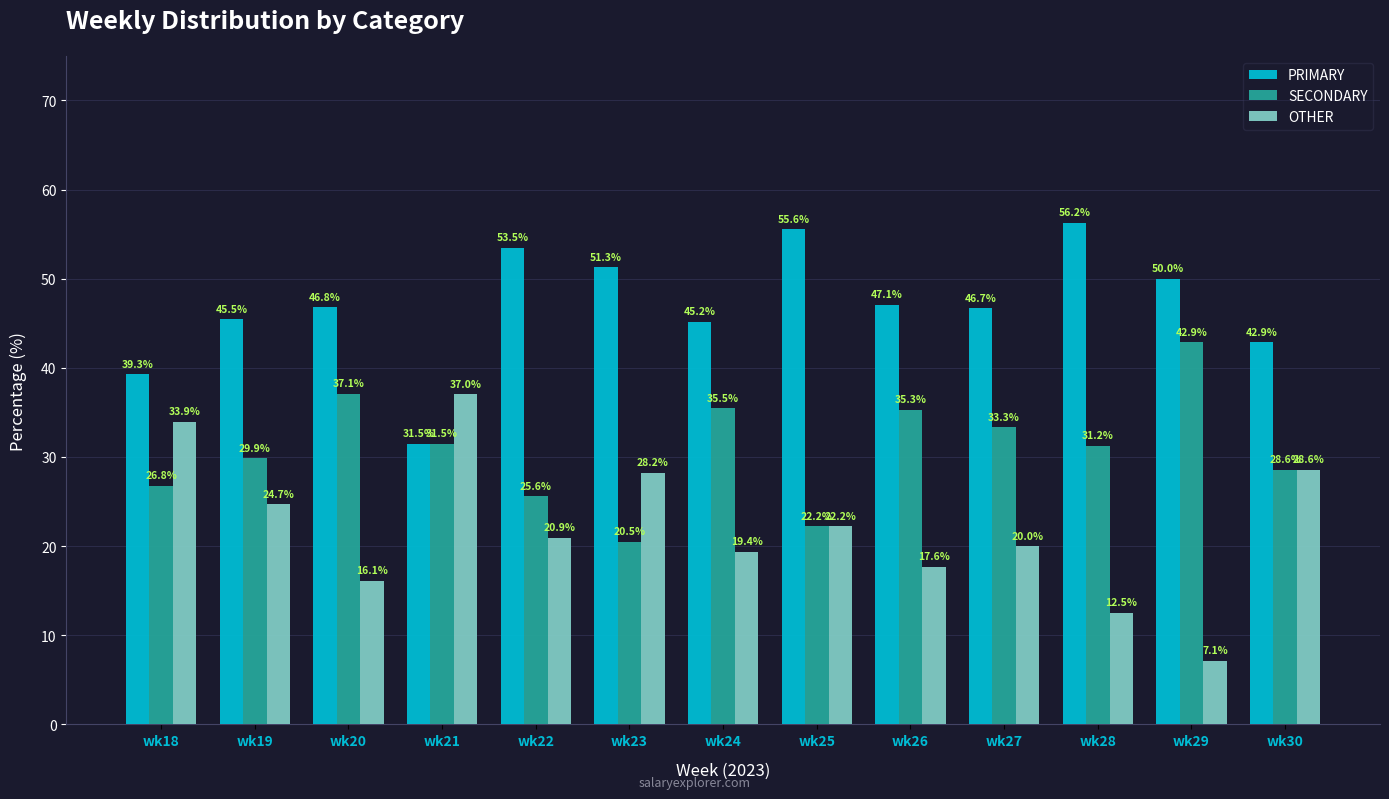

What is the smallest value displayed?

7.1